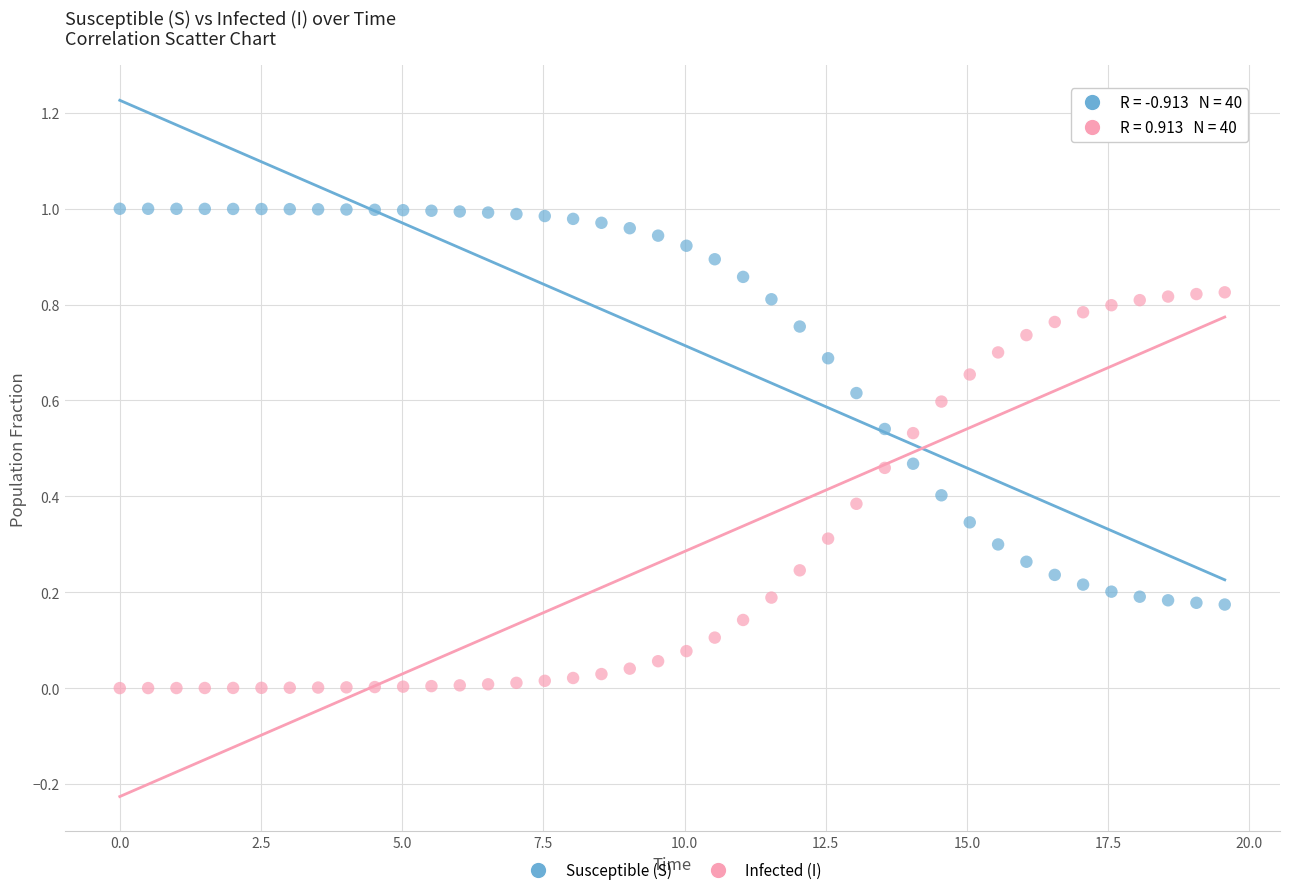

What are all the series names shown in the legend?

Susceptible (S), Infected (I)